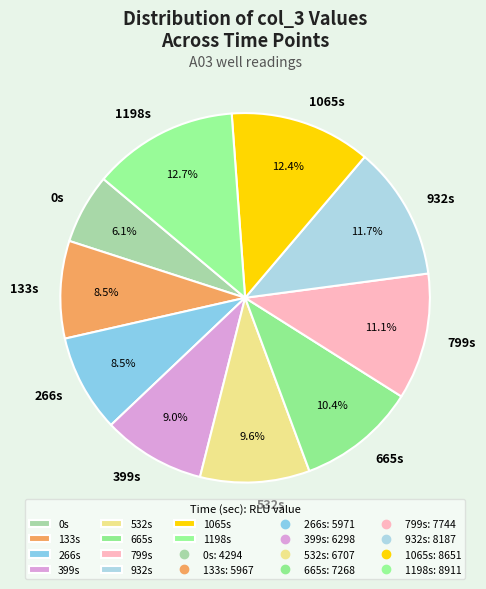

Count the number of slices in the pie.

10